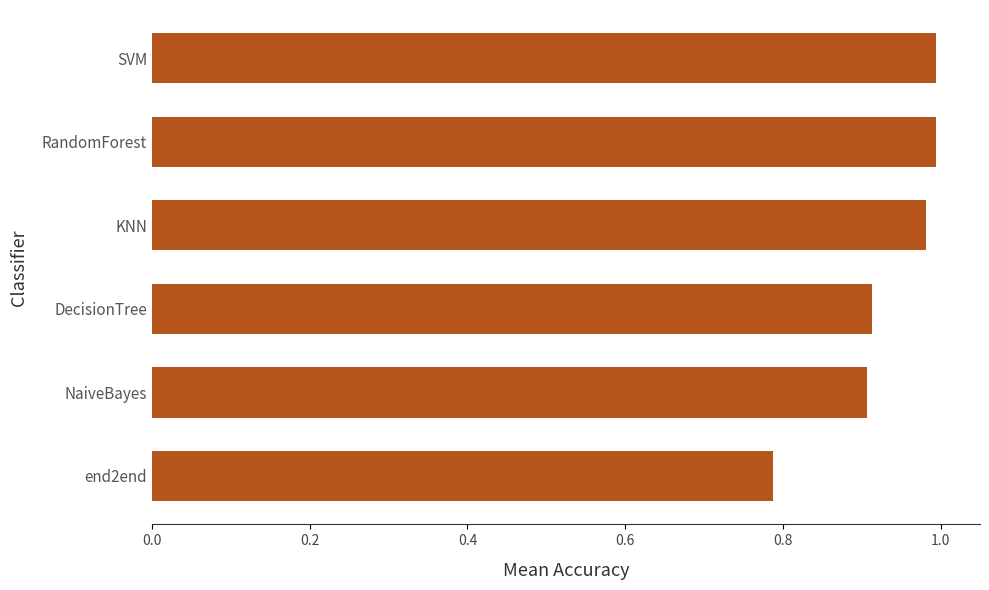

Is it true that the value at NaiveBayes is 0.6?

False